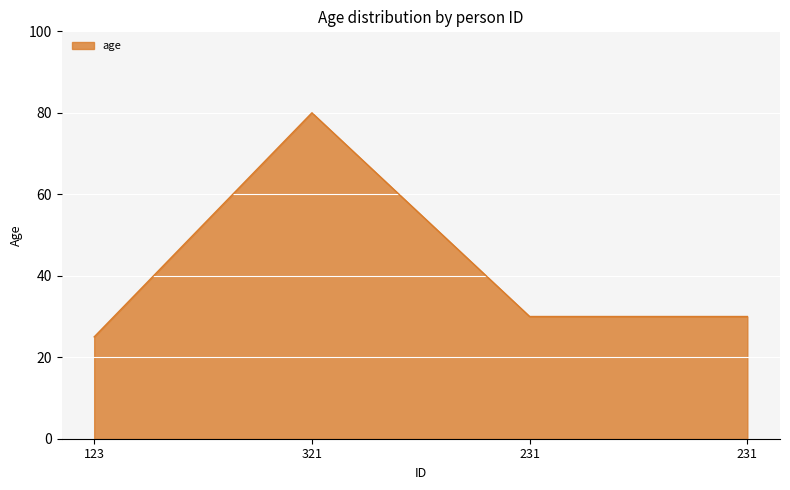

What is the smallest value displayed?

25